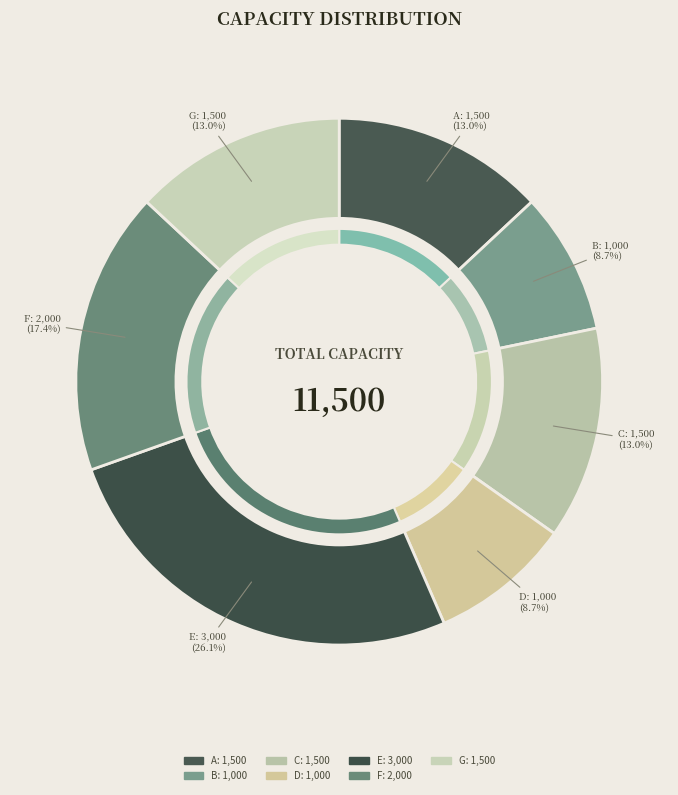

Combined, do A and C account for over 50%?

No